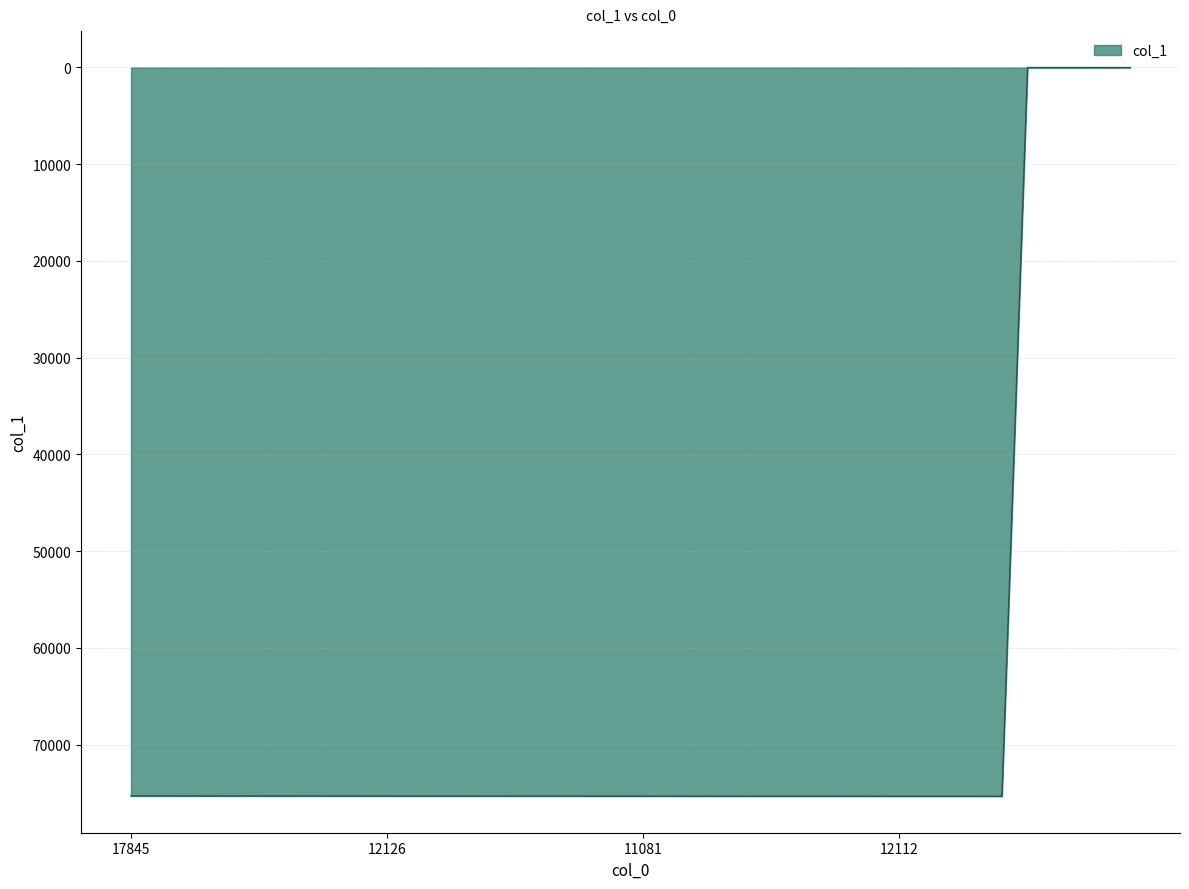

What is the greatest value displayed?

75349